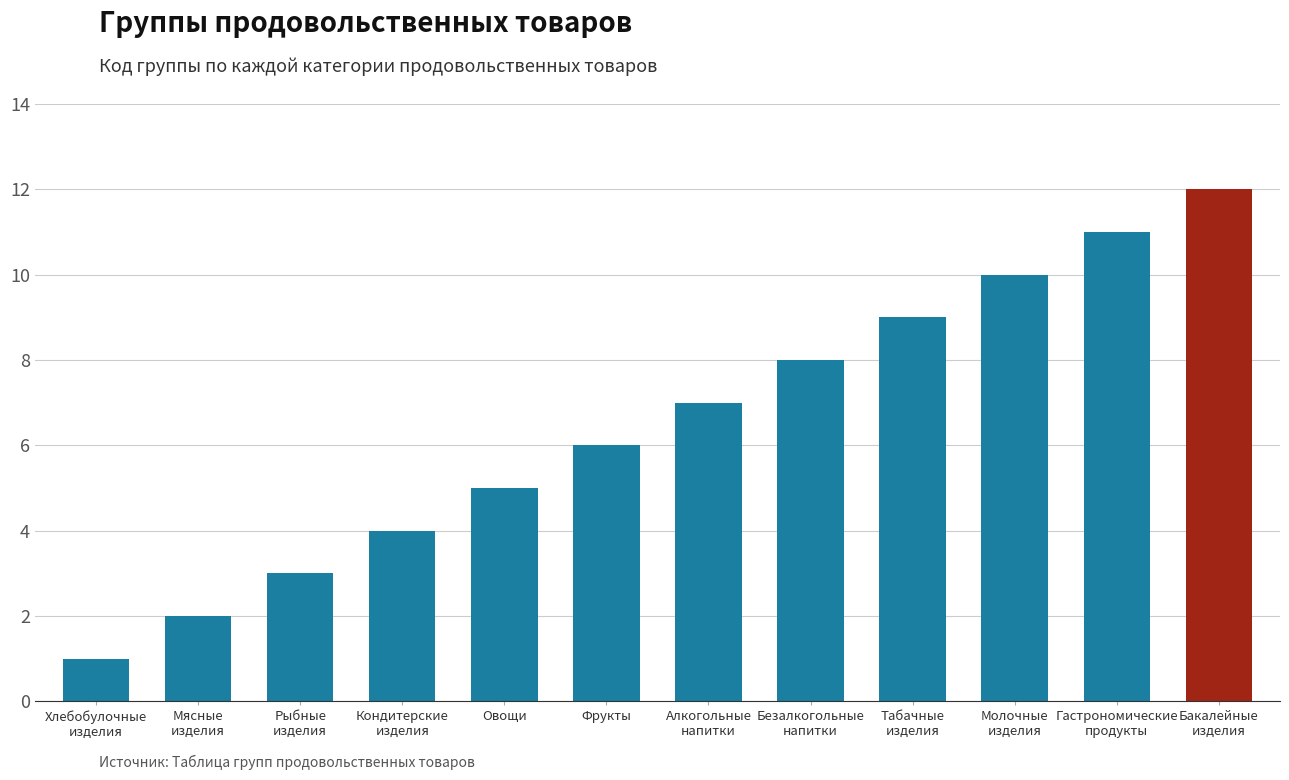

What value does the data have at Алкогольные
напитки, to the nearest 5?

5